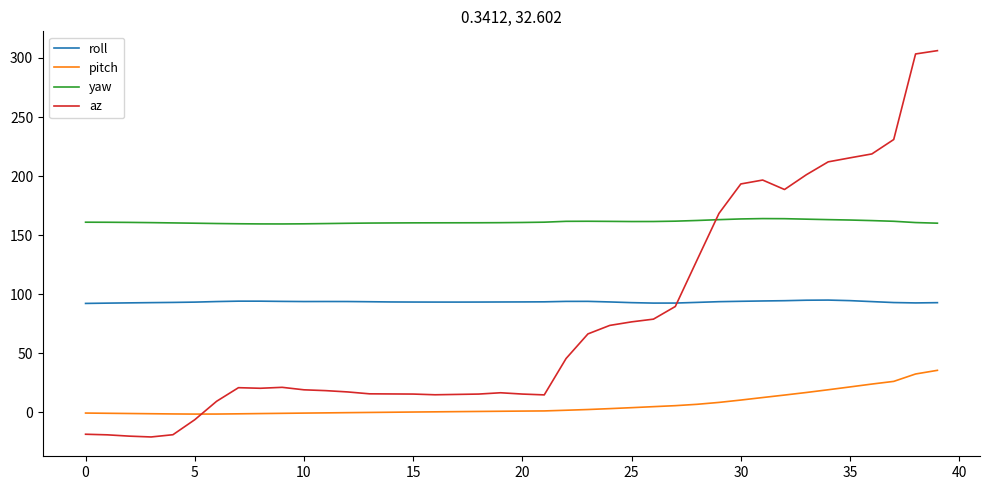

True or false: yaw and pitch intersect in this chart.

False